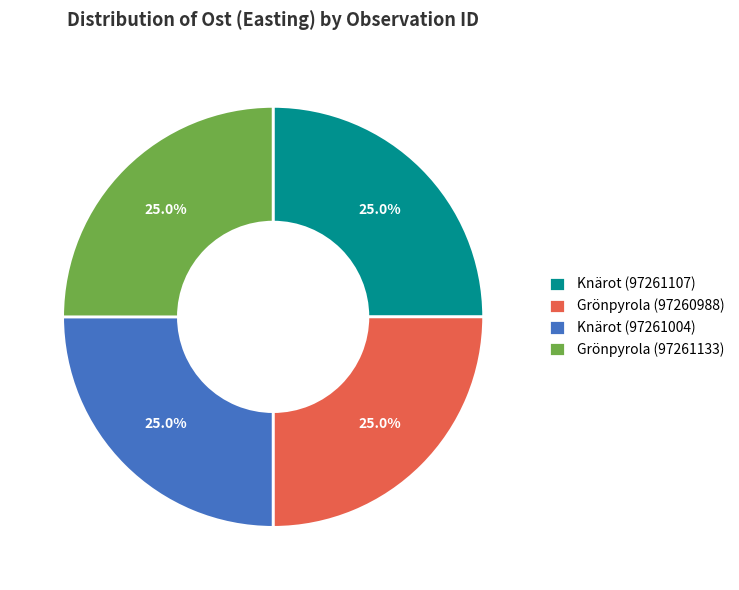

Count the number of slices in the pie.

4